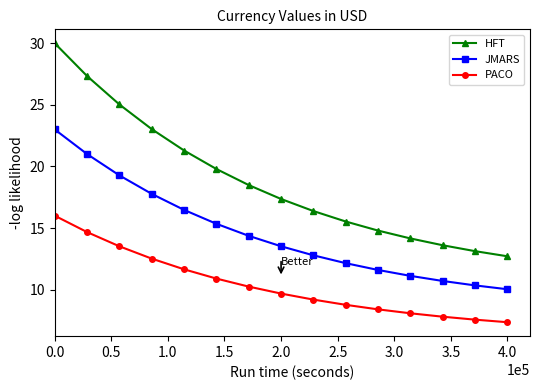

List the series in order of their peak value, lowest first.

PACO, JMARS, HFT